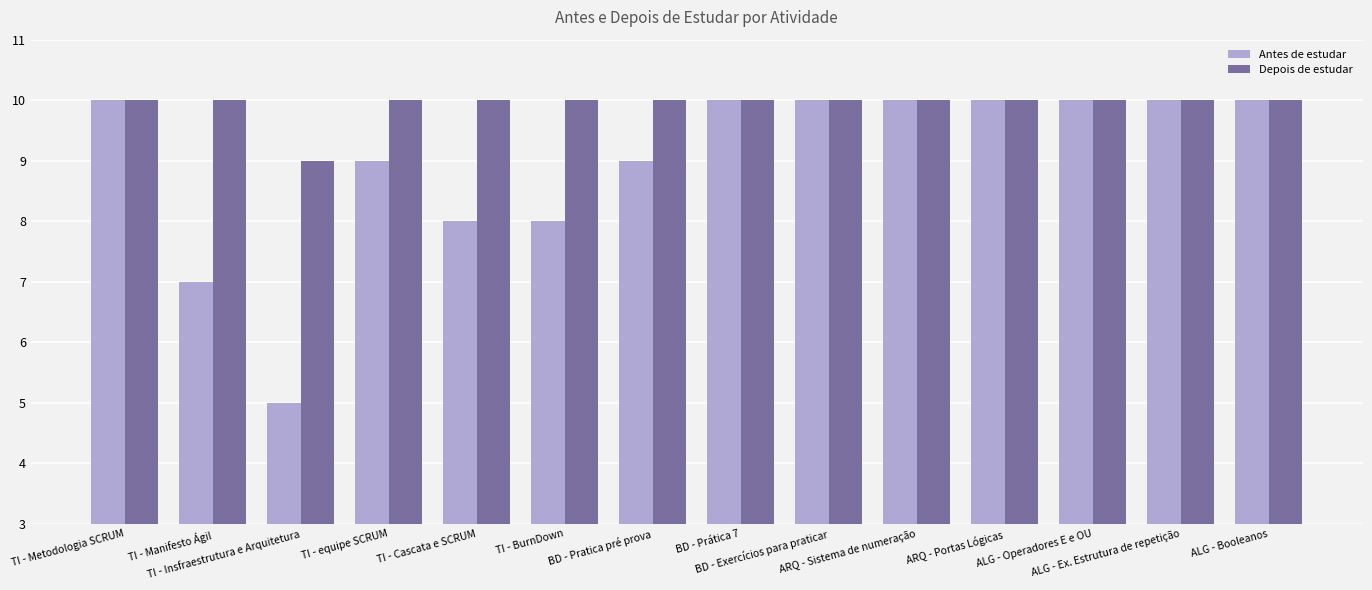

What is the highest value of the Depois de estudar series?

10